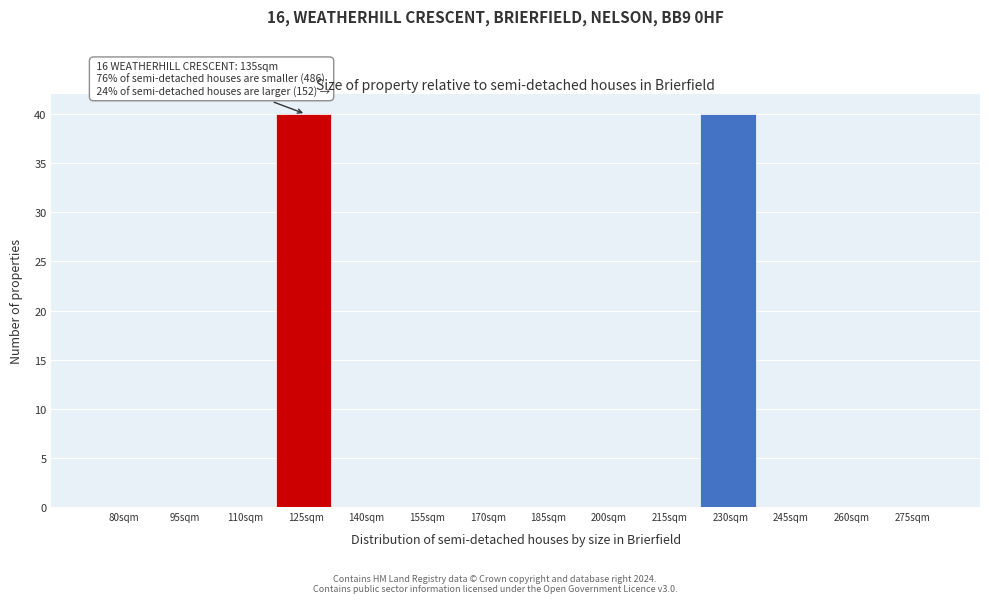

Reading right to left, what are all the values shown in this chart?

275sqm=0	260sqm=0	245sqm=0	230sqm=40	215sqm=0	200sqm=0	185sqm=0	170sqm=0	155sqm=0	140sqm=0	125sqm=40	110sqm=0	95sqm=0	80sqm=0